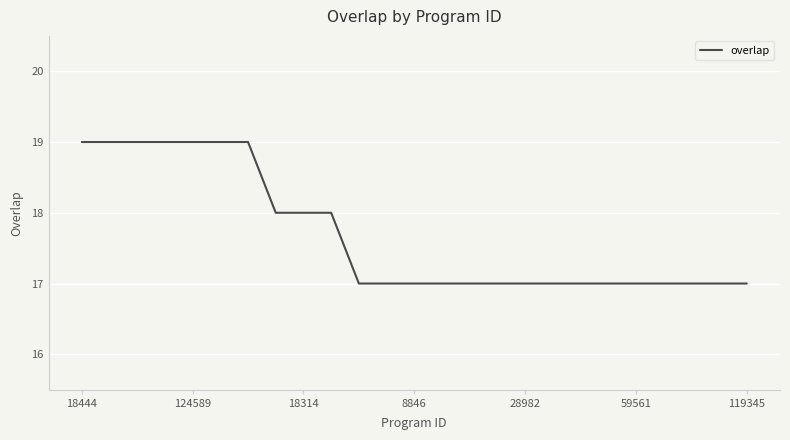

What is the smallest value displayed?

17